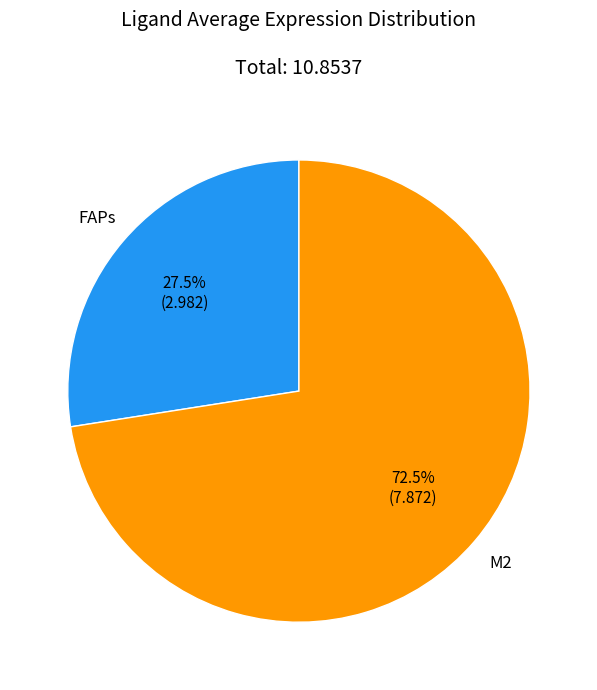

Is there any slice that represents more than half of the pie?

Yes